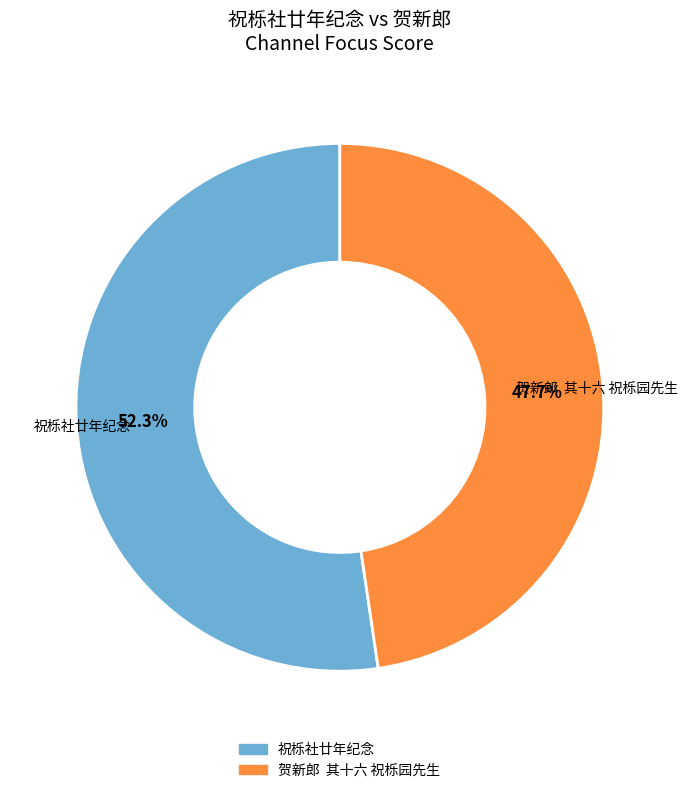

To the nearest percent, what is the average slice percentage?

50%